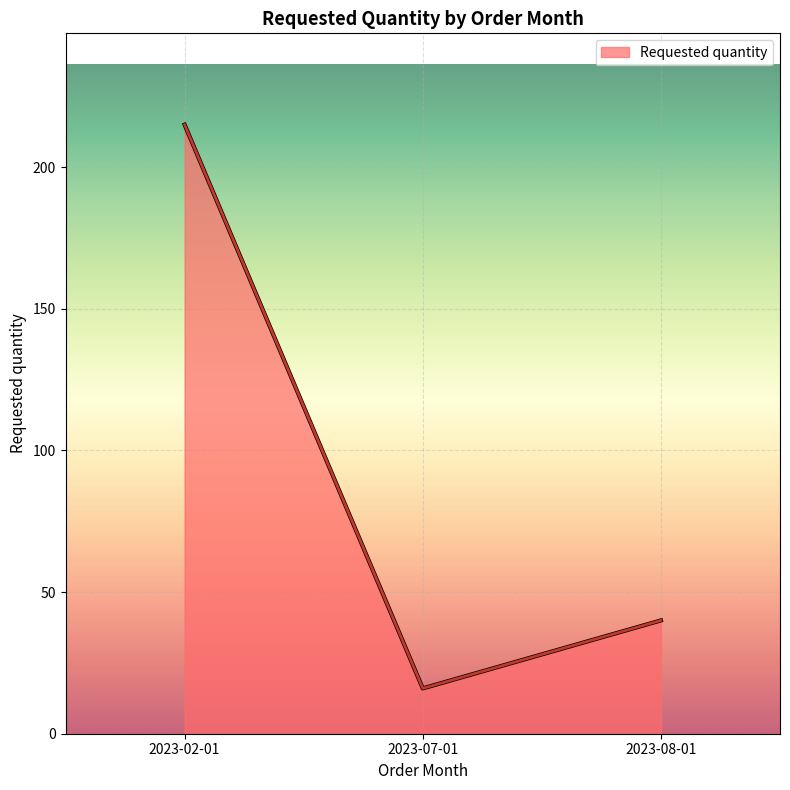

Count the values in the range 16 to 215.

3